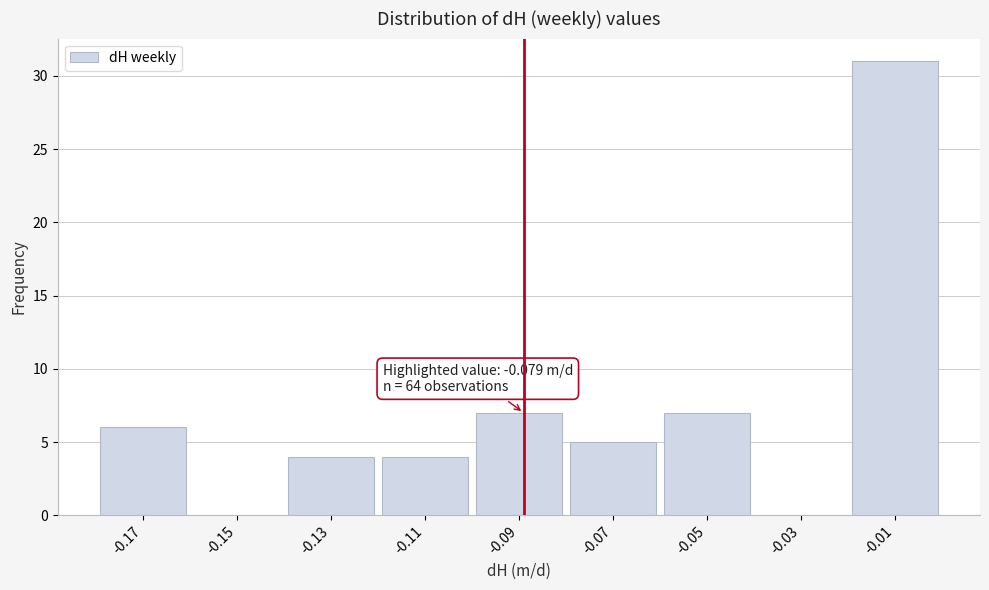

Reading right to left, transcribe all the data shown in this chart.

-0.01=31	-0.03=0	-0.05=7	-0.07=5	-0.09=7	-0.11=4	-0.13=4	-0.15=0	-0.17=6